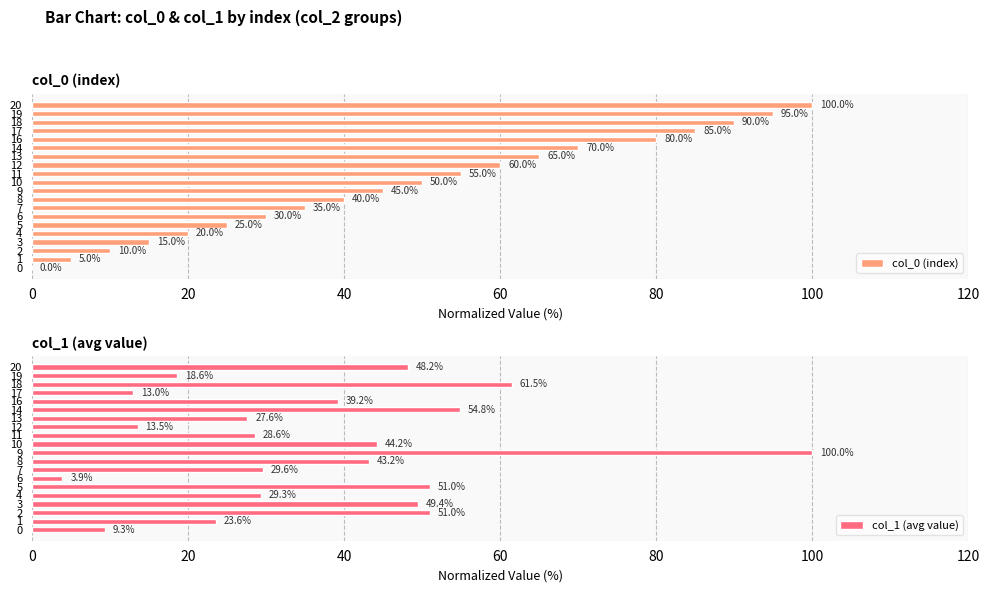

What is the difference between the maximum and second lowest values in the col_1 (avg value) series?

90.7